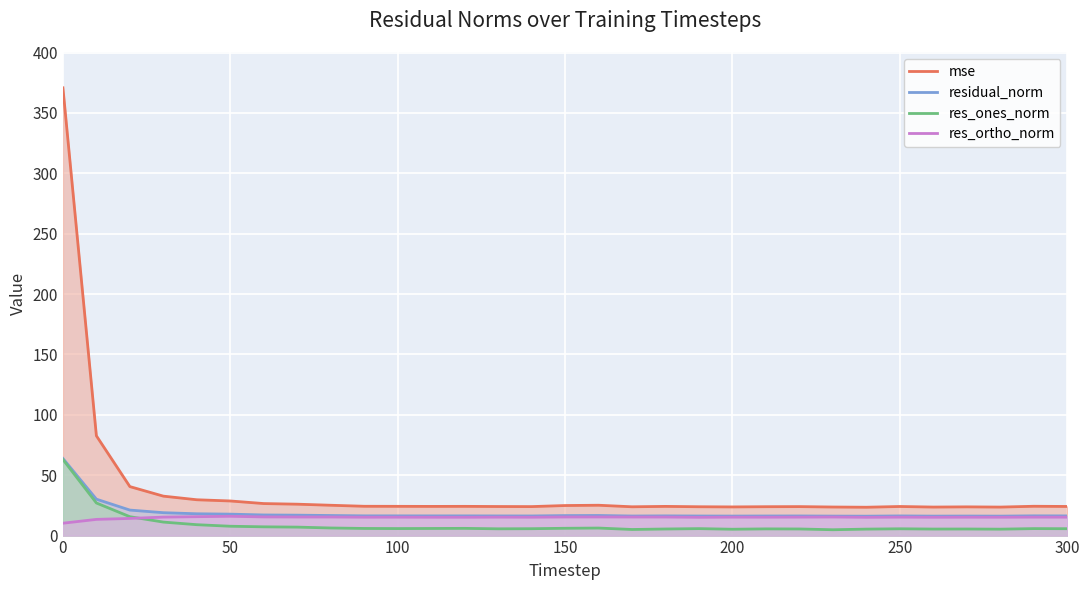

Reading left to right, transcribe all the data shown in this chart.

mse: 370.8	82.6	40.6	32.7	29.7	28.7	26.5	26.0	25.1	24.3	24.2	24.2	24.2	24.1	24.0	24.9	25.1	23.9	24.2	23.9	23.7	23.9	24.0	23.7	23.5	24.1	23.6	23.8	23.6	24.3	24.1
res_ones_norm: 63.0	27.0	15.6	11.2	9.0	7.7	7.3	7.0	6.3	5.9	5.8	5.9	6.0	5.6	5.7	6.0	6.2	5.1	5.5	5.8	5.3	5.6	5.5	4.8	5.4	5.6	5.4	5.4	5.3	5.8	5.7
res_ortho_norm: 10.2	13.4	14.2	15.3	15.7	16.0	15.5	15.4	15.4	15.2	15.3	15.2	15.2	15.3	15.2	15.4	15.4	15.4	15.4	15.1	15.3	15.2	15.3	15.4	15.2	15.3	15.2	15.2	15.2	15.3	15.3
residual_norm: 63.9	30.1	21.1	19.0	18.1	17.8	17.1	16.9	16.6	16.3	16.3	16.3	16.3	16.3	16.2	16.5	16.6	16.2	16.3	16.2	16.2	16.2	16.2	16.1	16.1	16.3	16.1	16.2	16.1	16.3	16.3